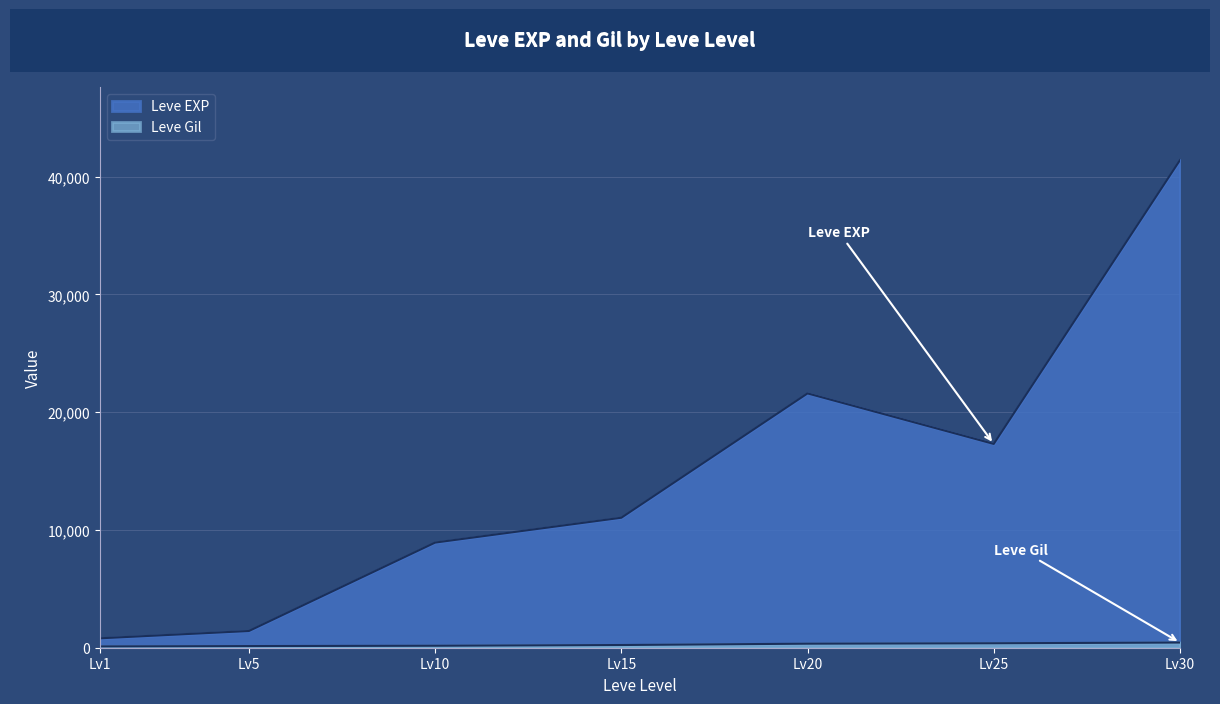

Which series has the largest range (max minus min)?

Leve EXP